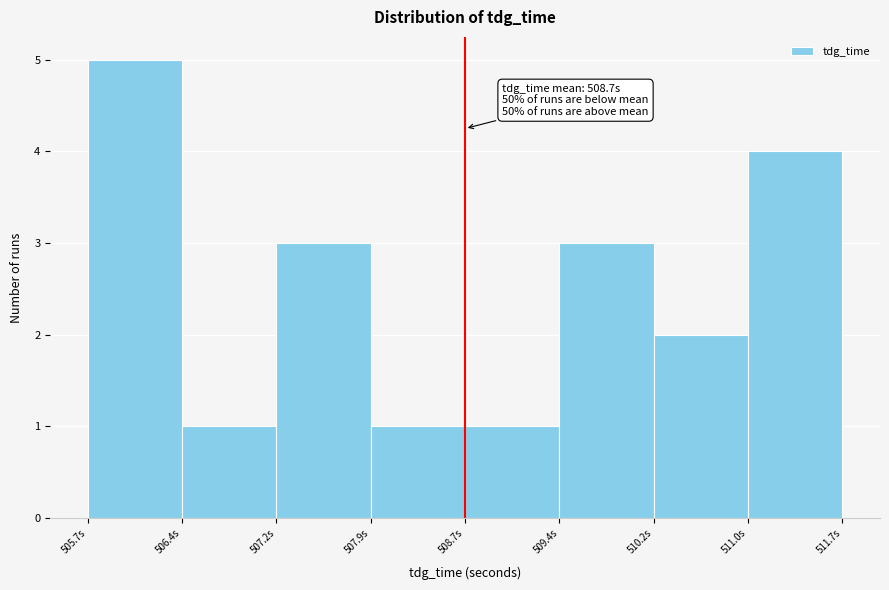

Over which range of the x-axis is the bar tallest?

505.7 to 506.4